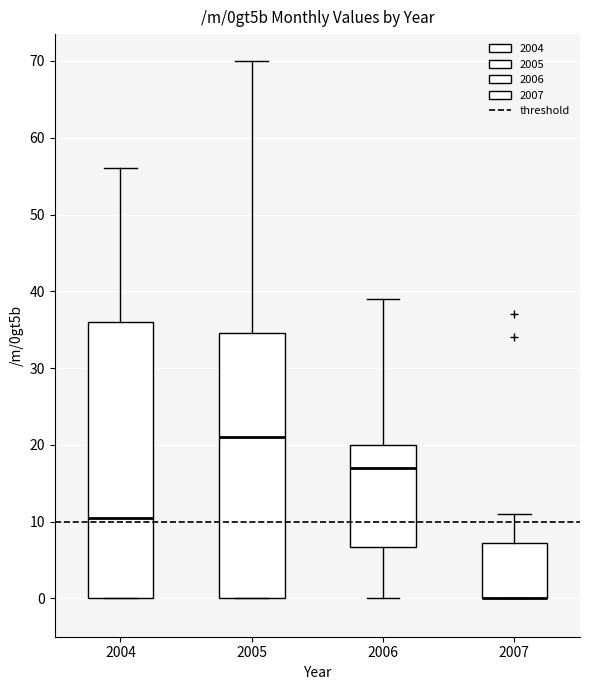

Which box is the tallest, from its lower edge to its upper edge?

2004